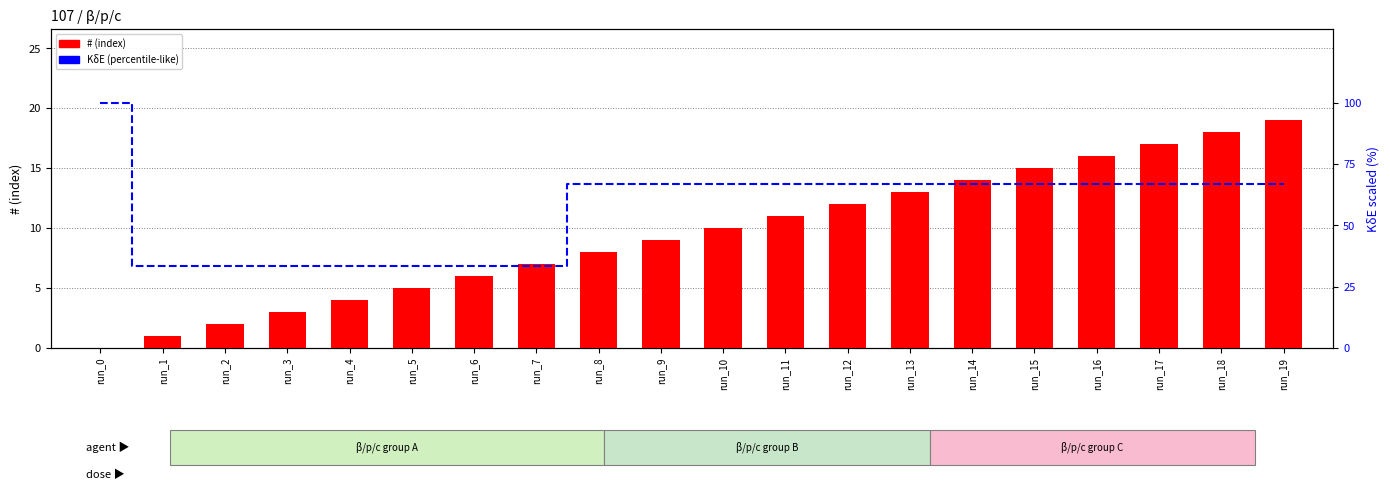

The value of KδE (percentile-like) at run_8 is 17.3. True or false?

False